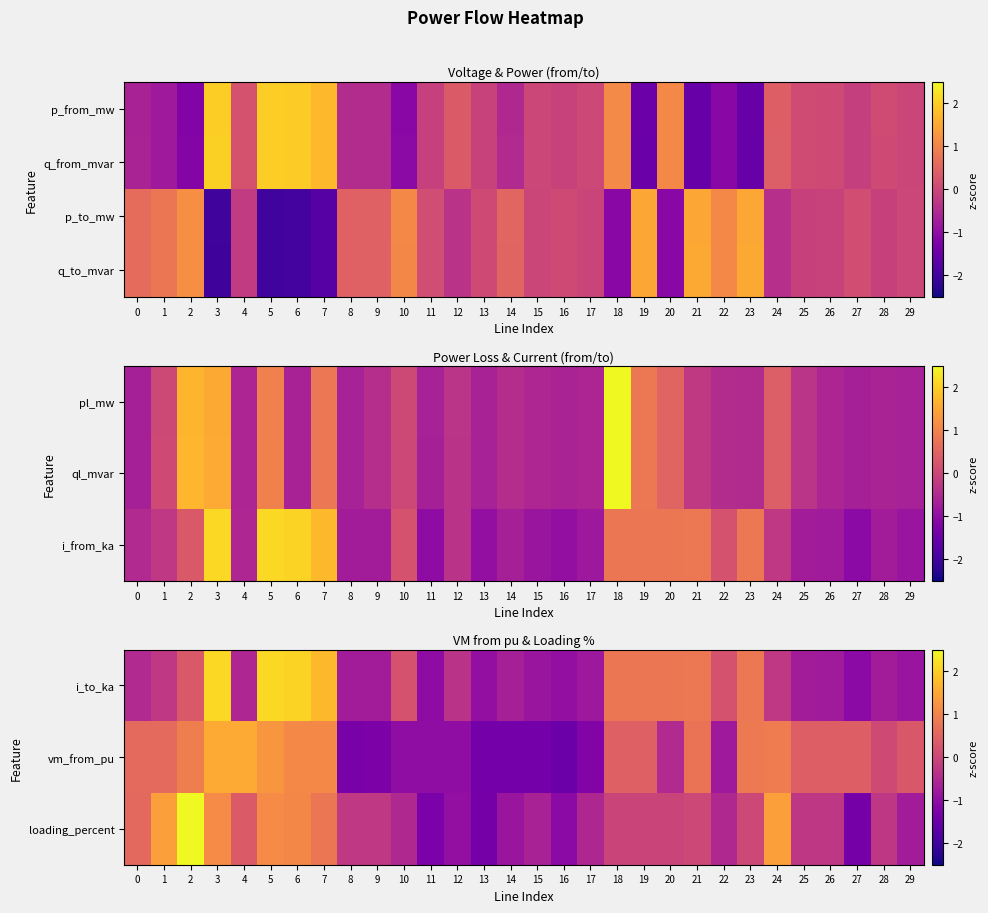

The value of loading_percent at 15 is -0.4. True or false?

False